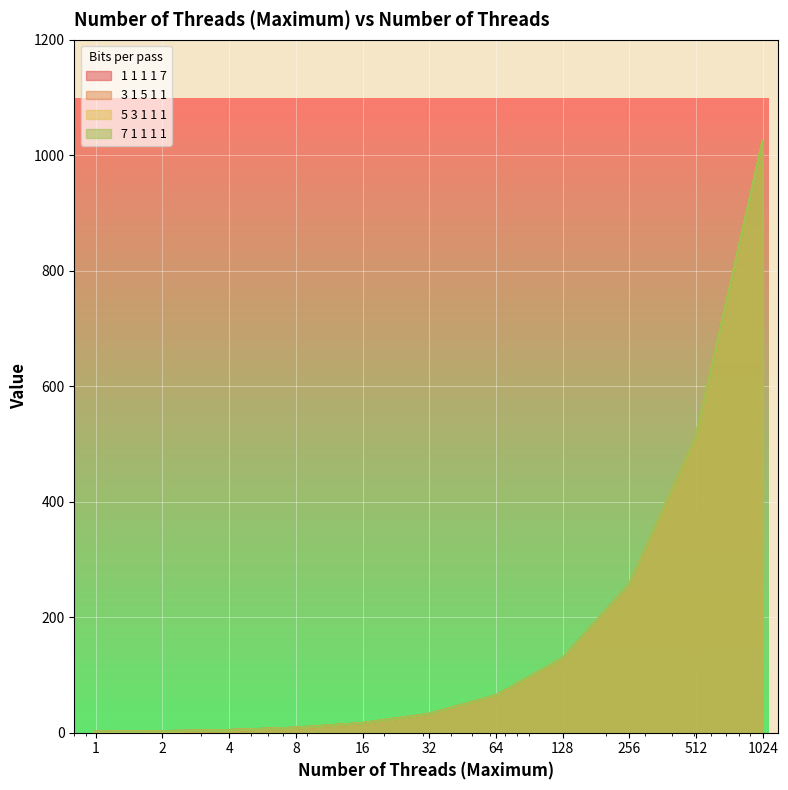

Rank the categories by 7 1 1 1 1 value from lowest to highest.

1.0, 2.0, 4.0, 8.0, 16.0, 32.0, 64.0, 128.0, 256.0, 512.0, 1024.0